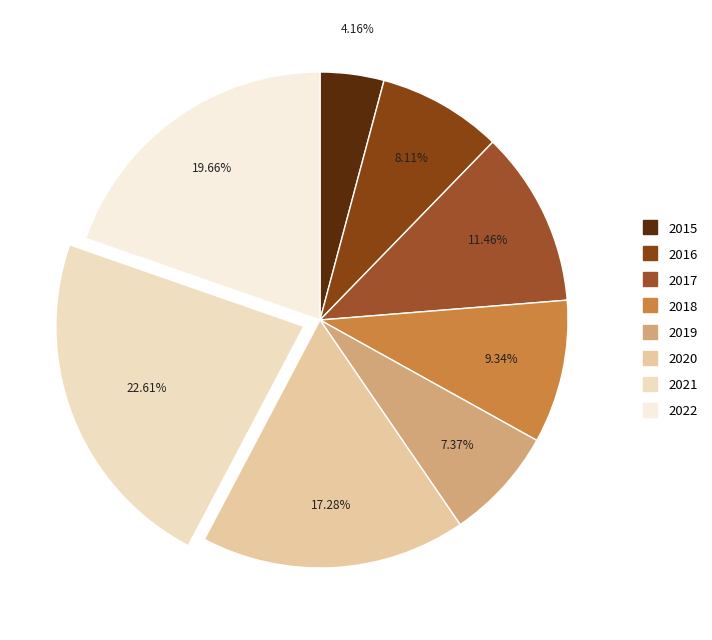

Is it true that 2016 is 8% of the pie?

True